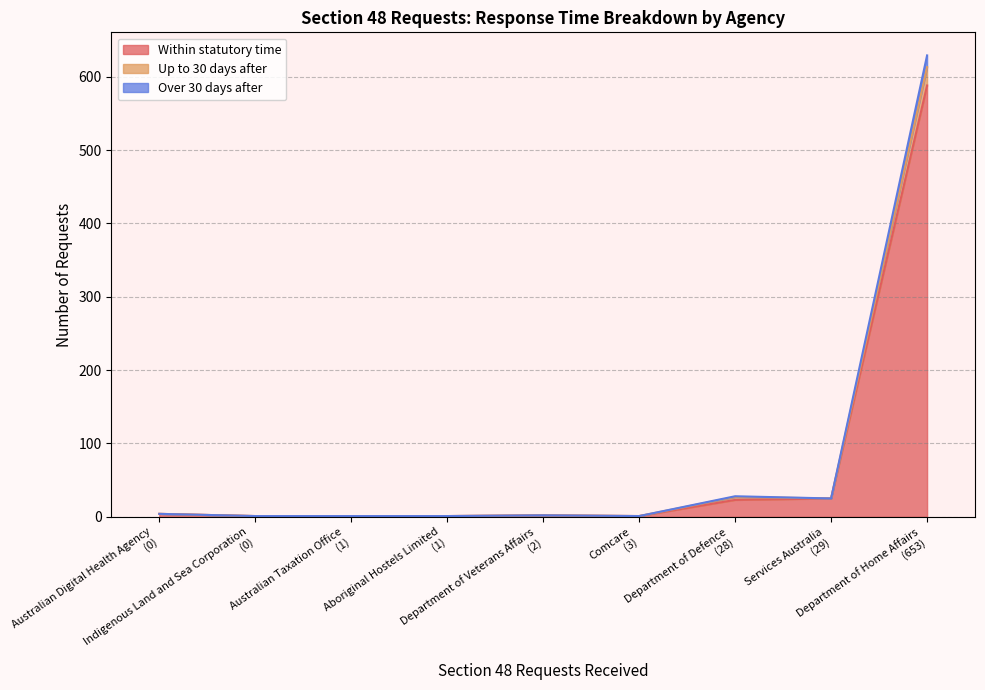

True or false: Over 30 days after has more than 0 interior local peaks.

True